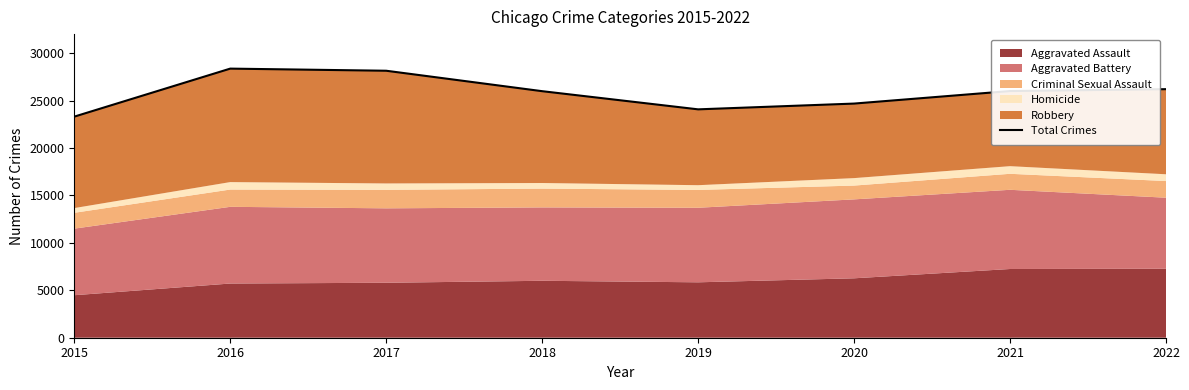

Reading left to right, extract all data points from this chart.

23302	28363	28139	25985	24070	24678	26000	26197